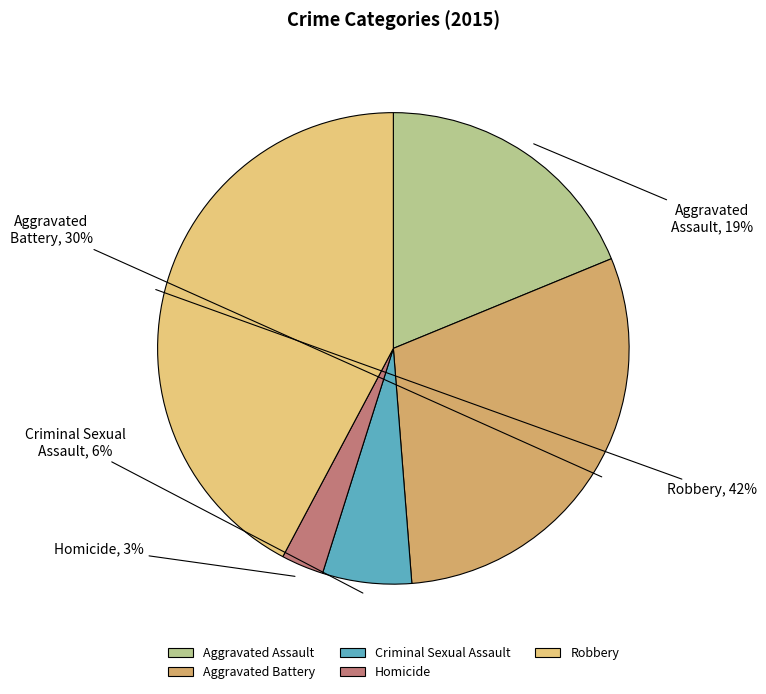

Which category has the biggest portion of the pie?

Robbery